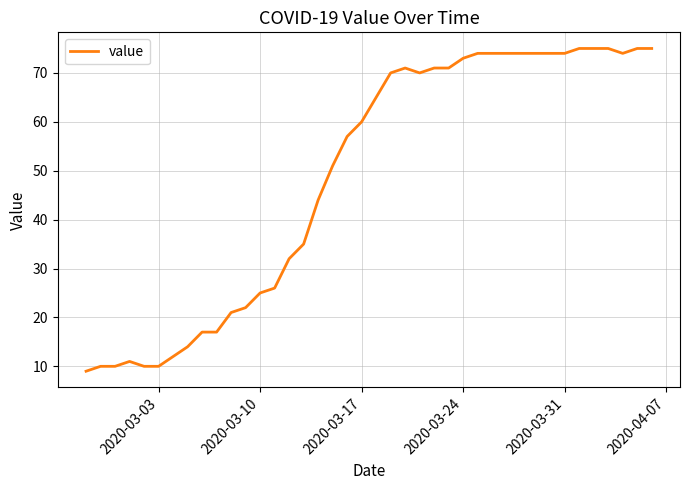

What is the maximum value shown in the chart?

75